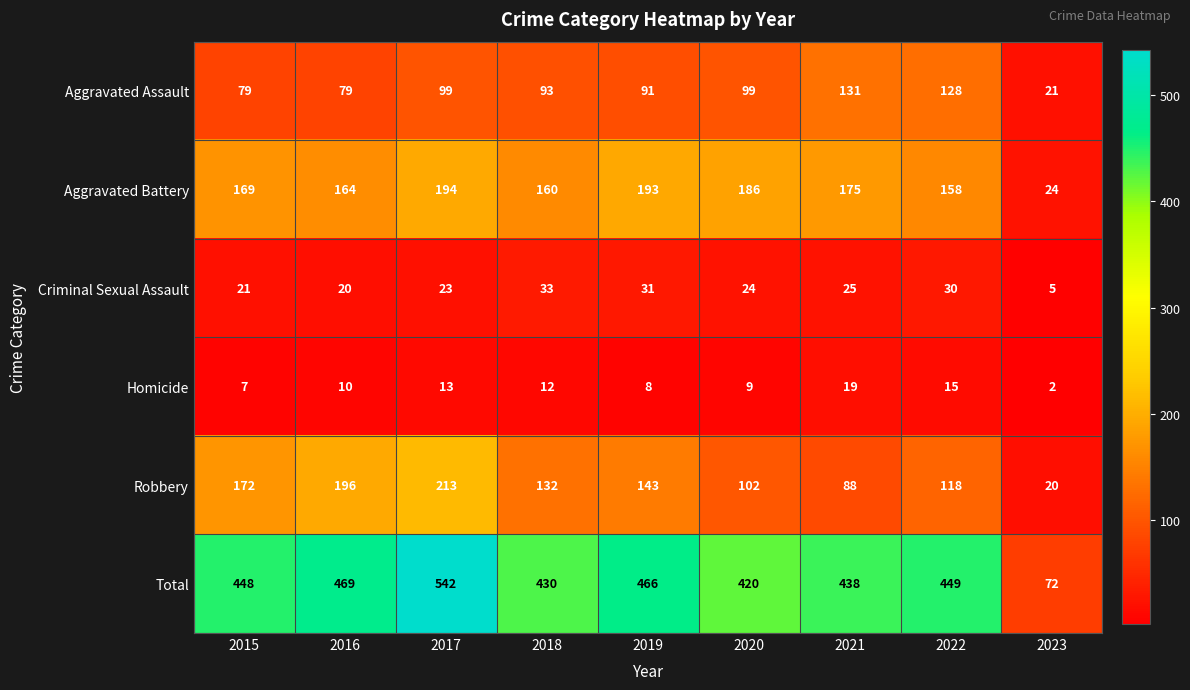

At how many categories does at least one series exceed 330?

8